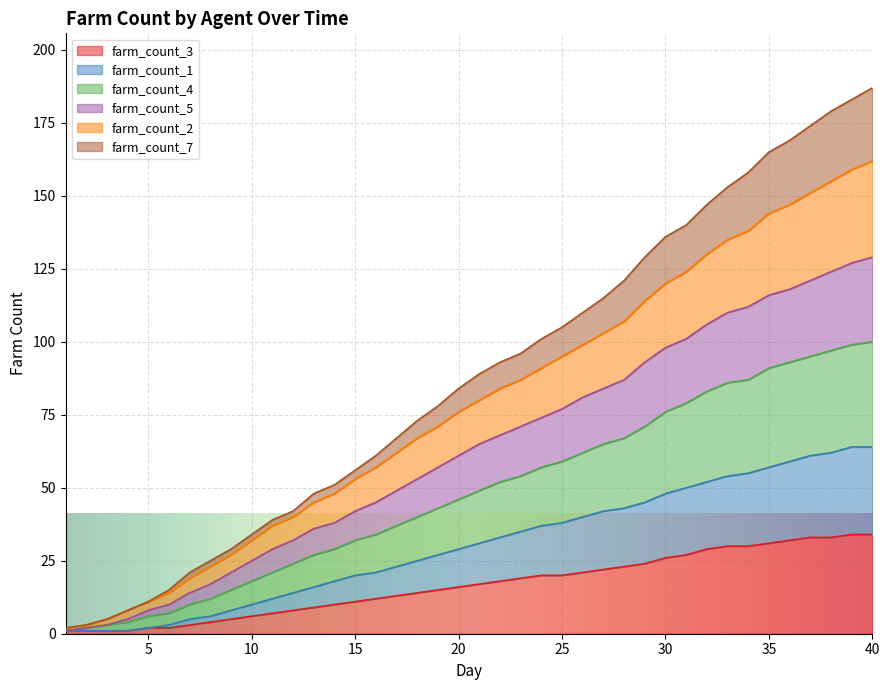

True or false: farm_count_7 has more than 0 interior local peaks.

False